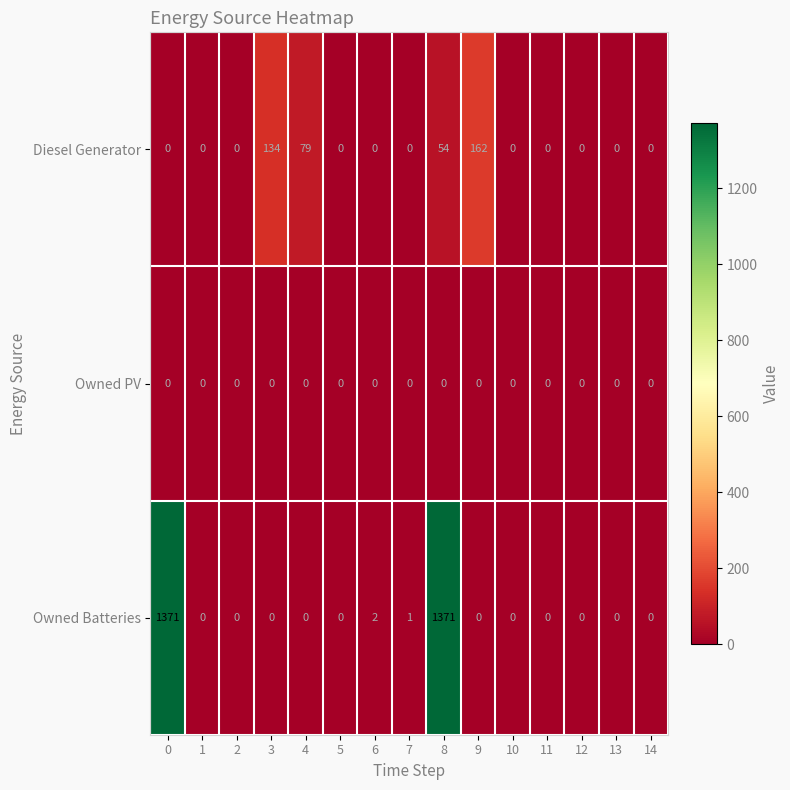

Rank the series by their average value, from highest to lowest.

Owned Batteries, Diesel Generator, Owned PV